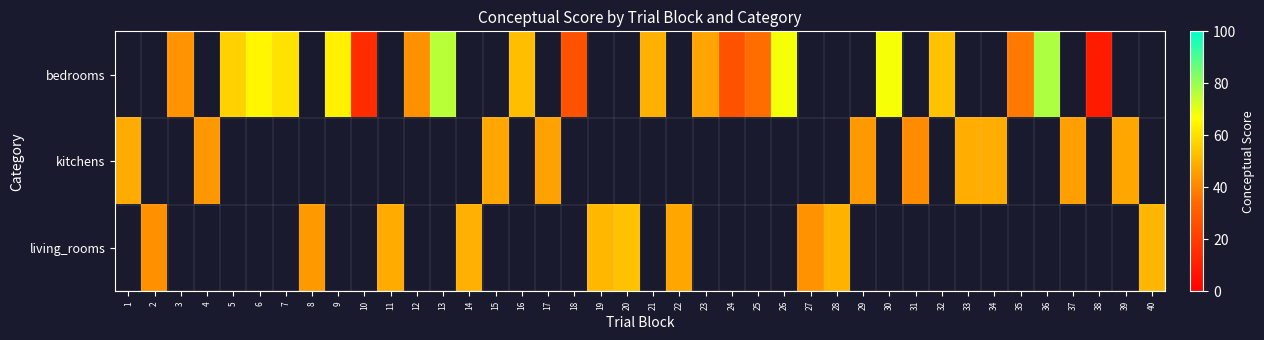

Between 11 and 37, which is larger?

37